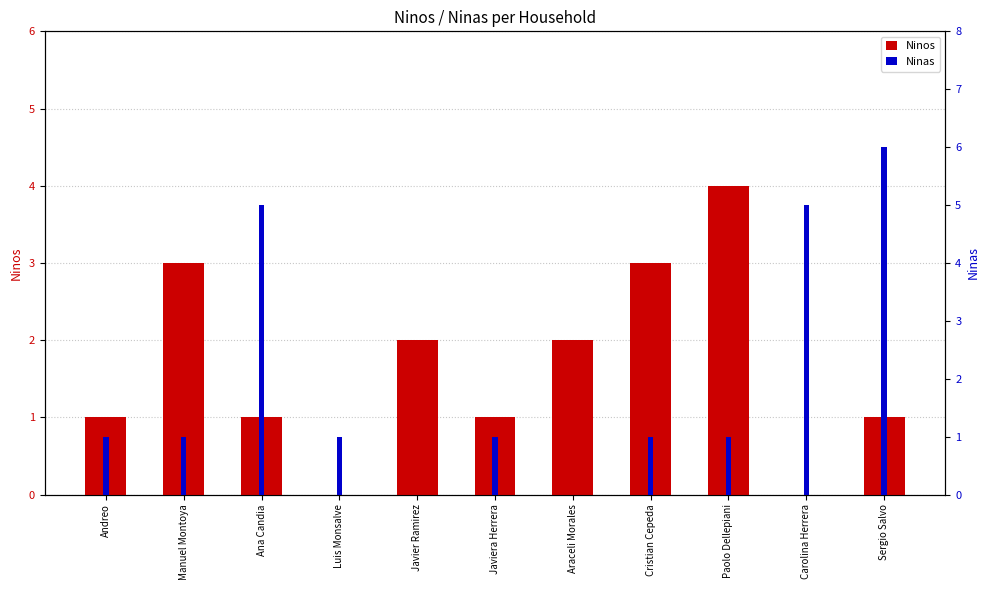

Count the Ninos values in the range 1 to 3.

8